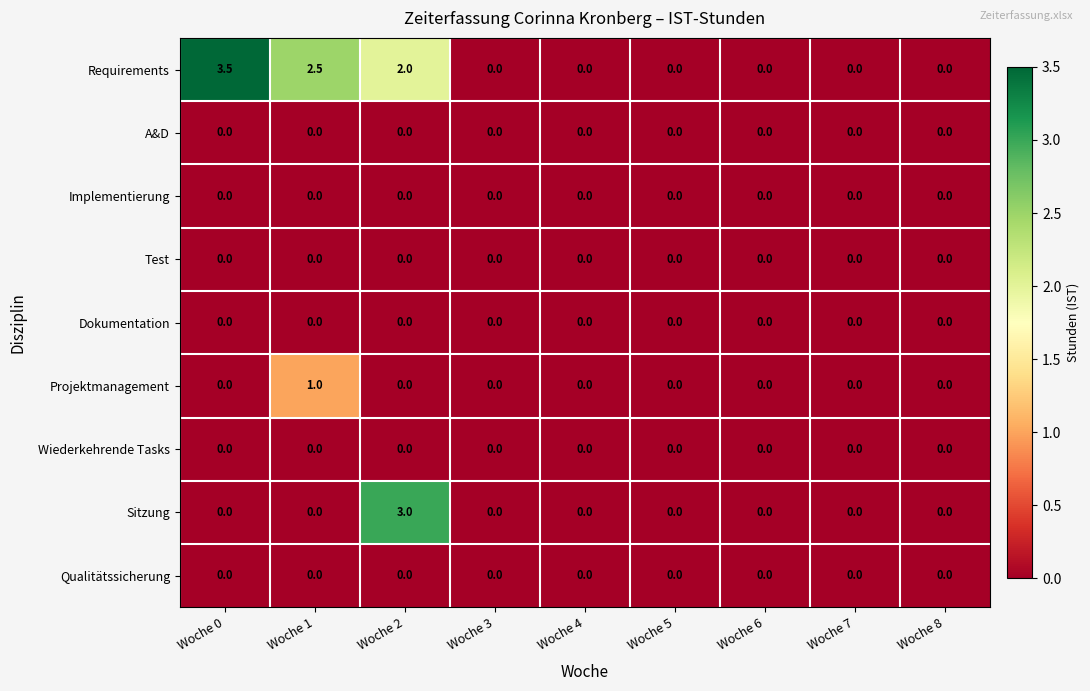

What is the sum of all Sitzung values?

3.0